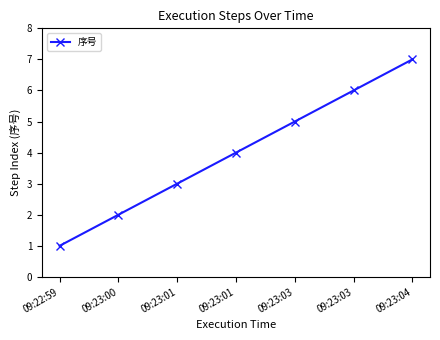

Does the chart have visible grid lines?

No